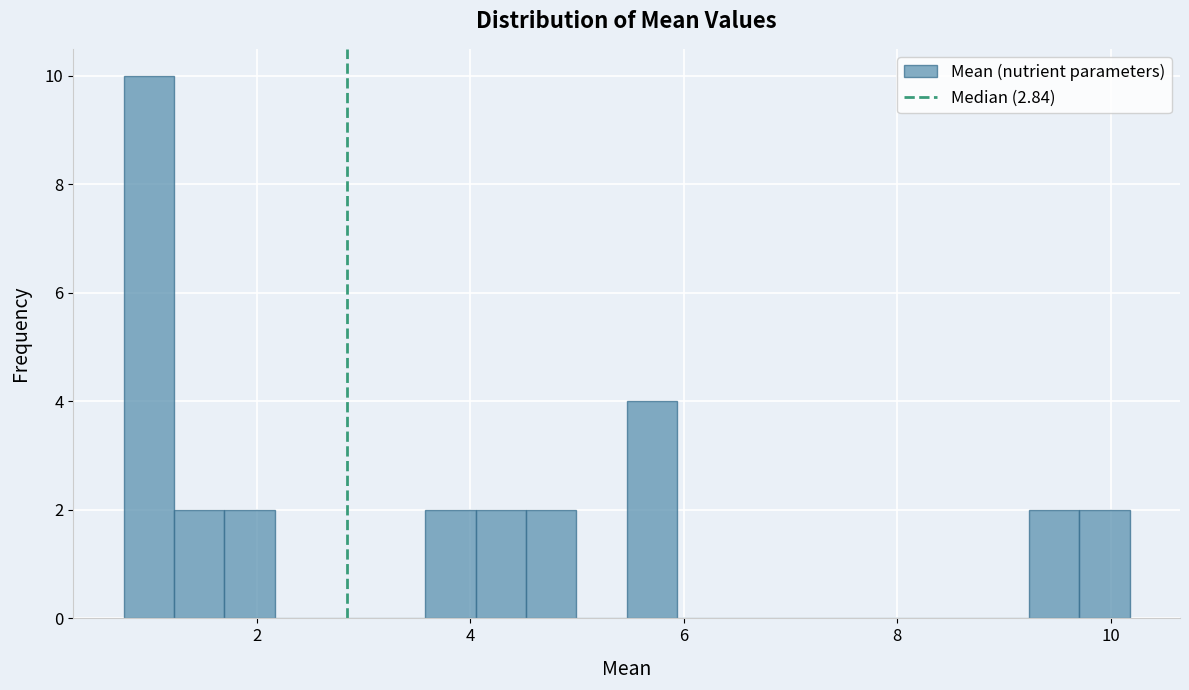

Around what value on the x-axis is the tallest bar? Give the approximate position of its centre, as read against the axis.

1.0